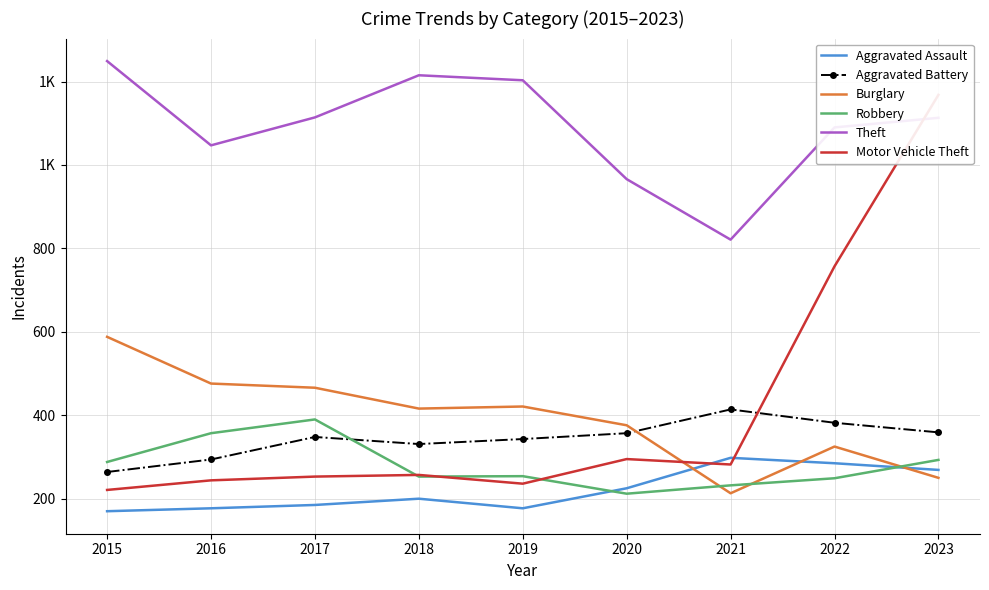

True or false: Burglary and Theft cross at least once.

False